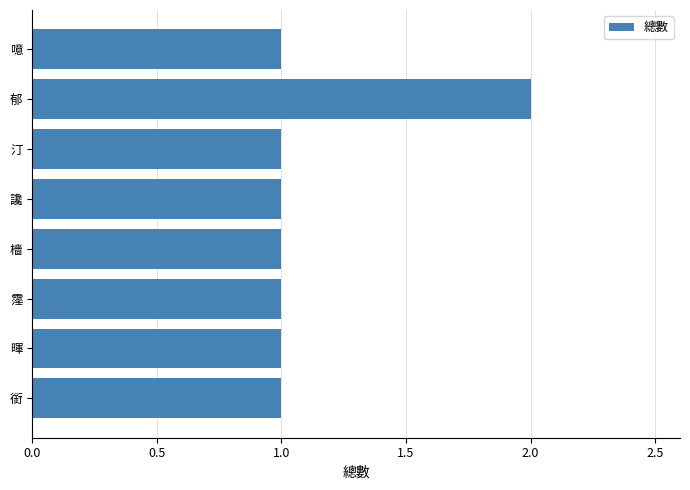

What is the sum of all values?

9